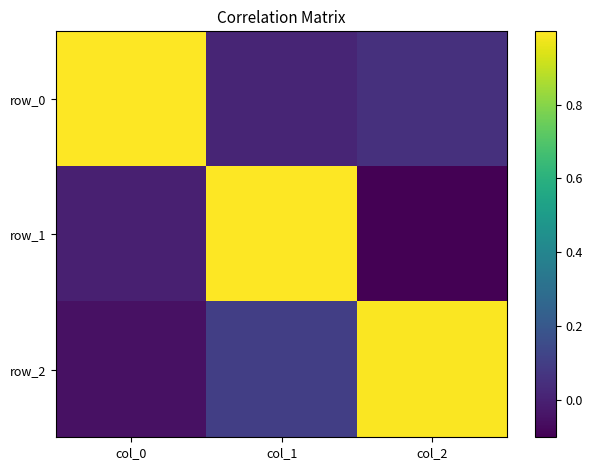

Rank the series by their maximum value, from lowest to highest.

row_2, row_1, row_0